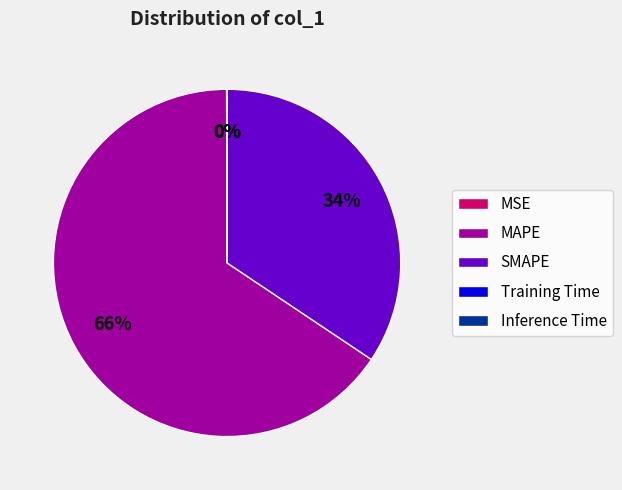

Which slice is the largest?

MAPE